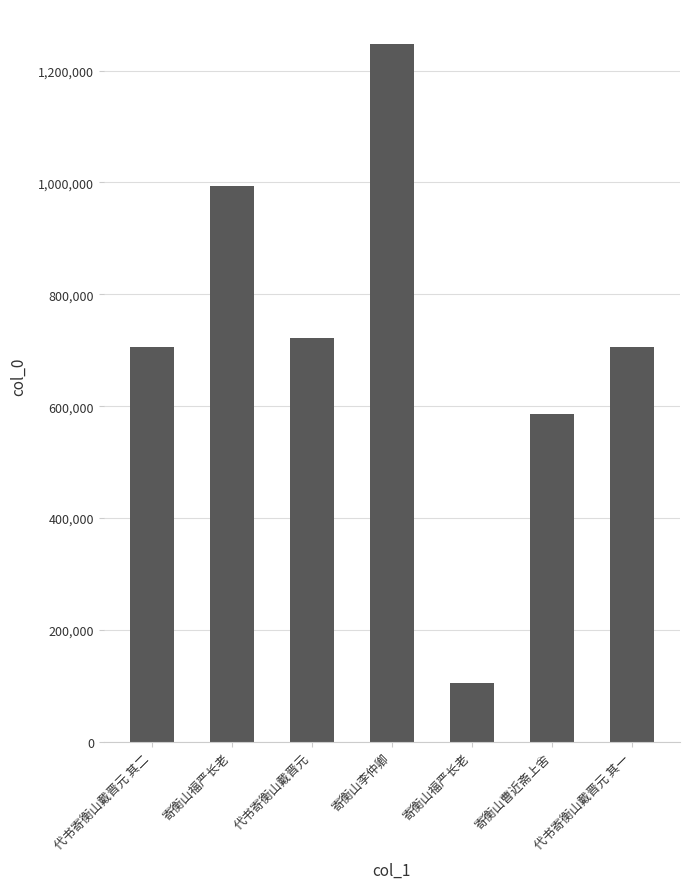

How many series are shown in this chart?

1